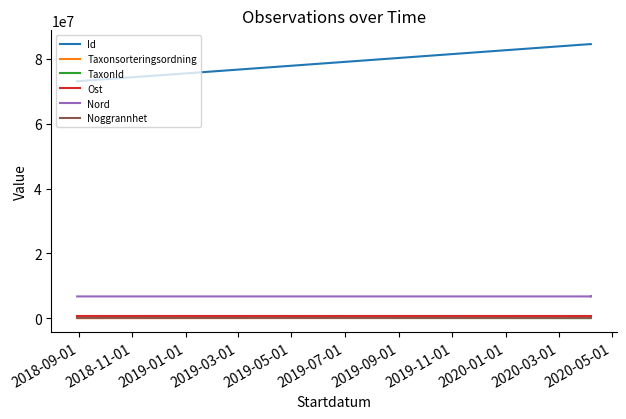

How many lines are shown in the chart?

6